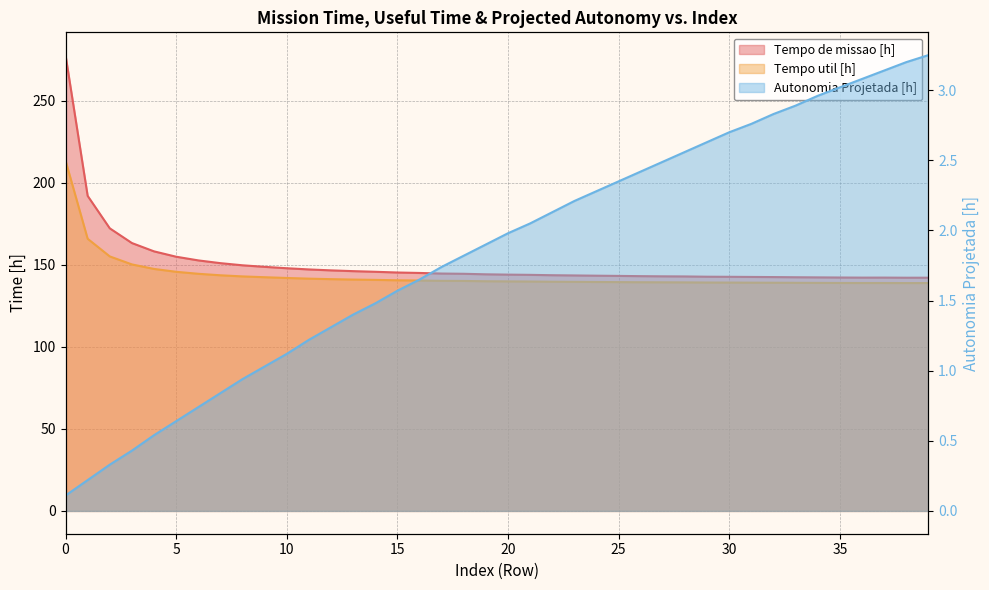

True or false: Autonomia Projetada [h] has more than 2 points higher than both neighbors.

False